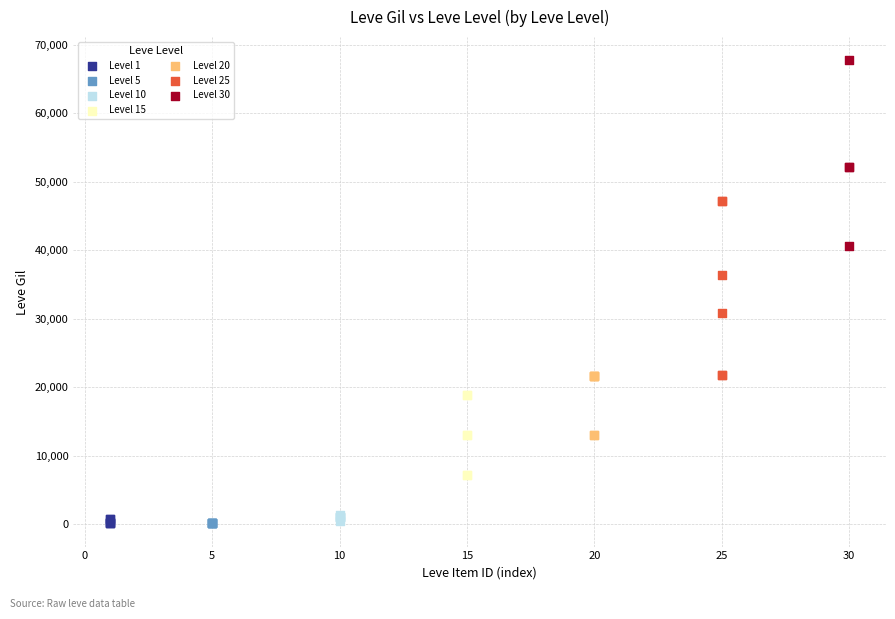

Which series contains the highest Y value?

Level 30